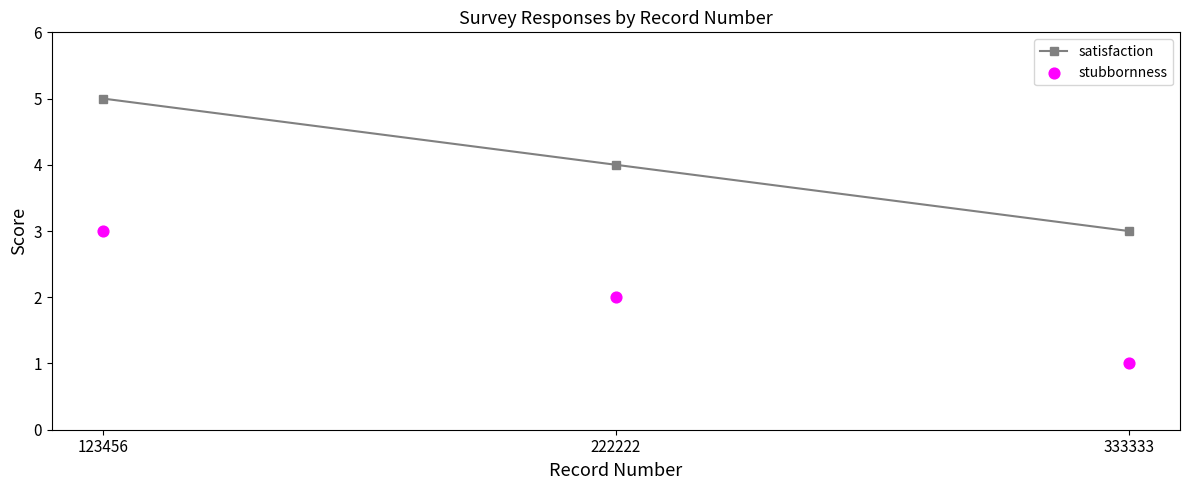

At how many categories does at least one series exceed 2?

3